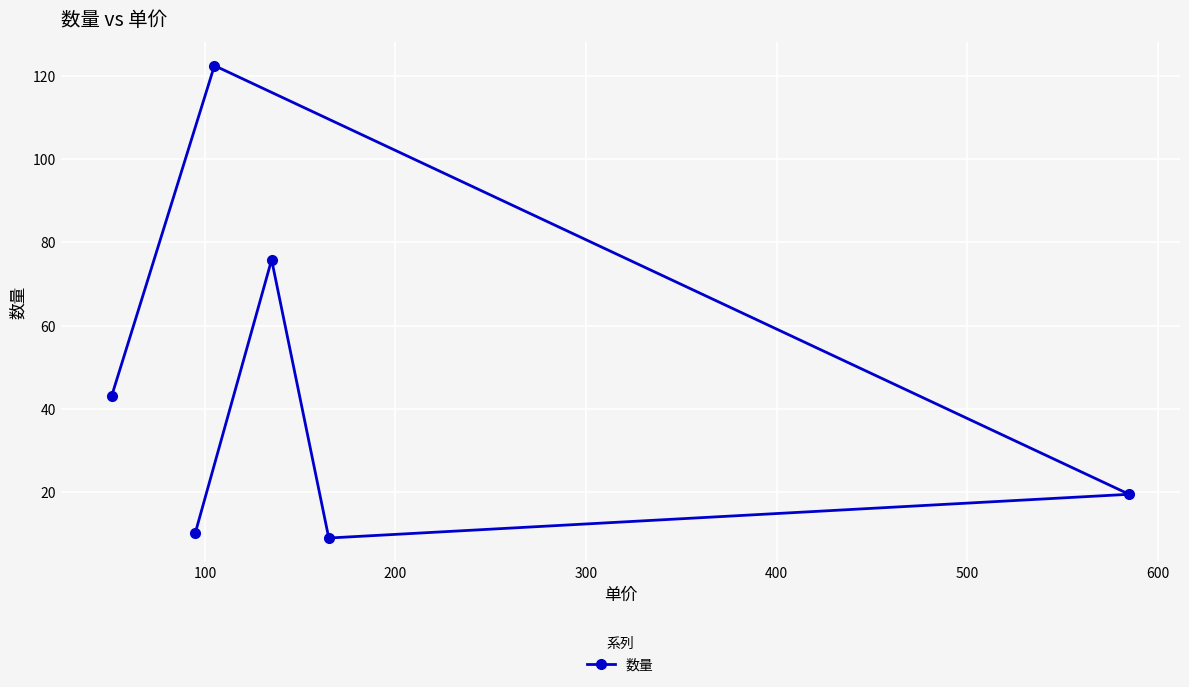

What is the average value?

46.7